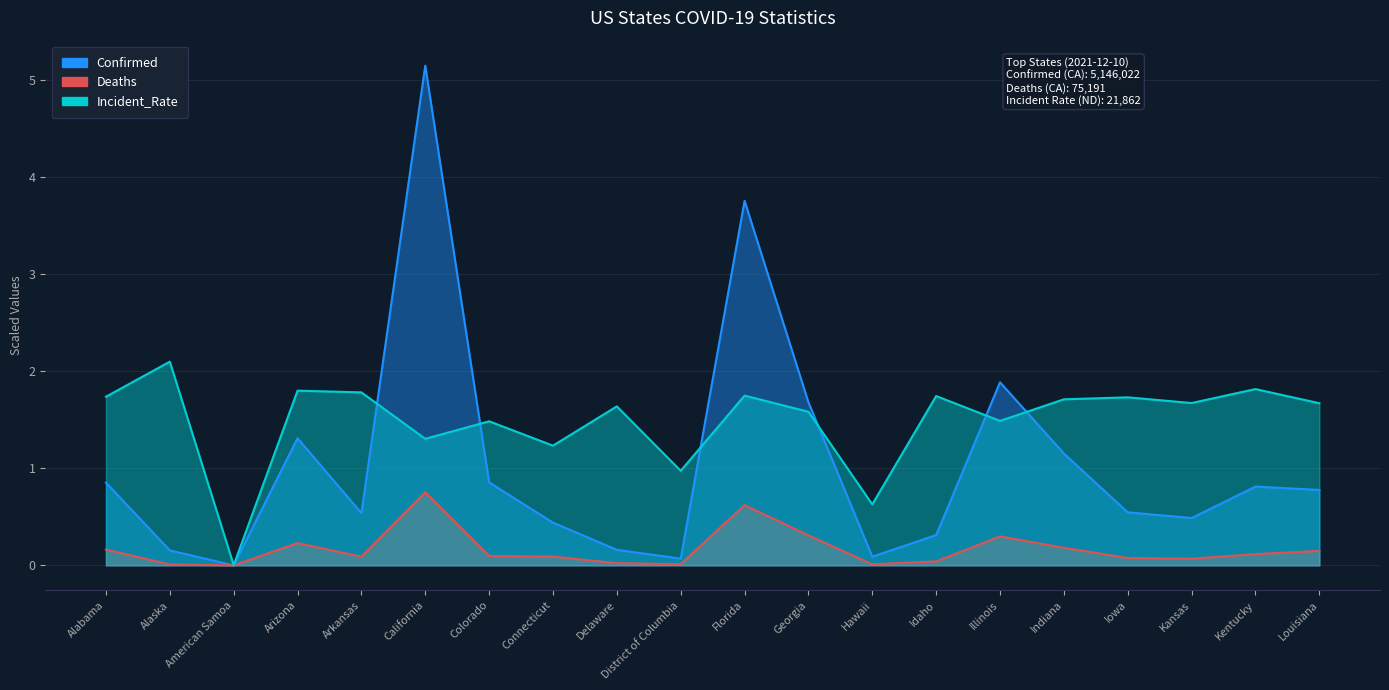

Is it true that Incident_Rate equals 0.0 at American Samoa?

True